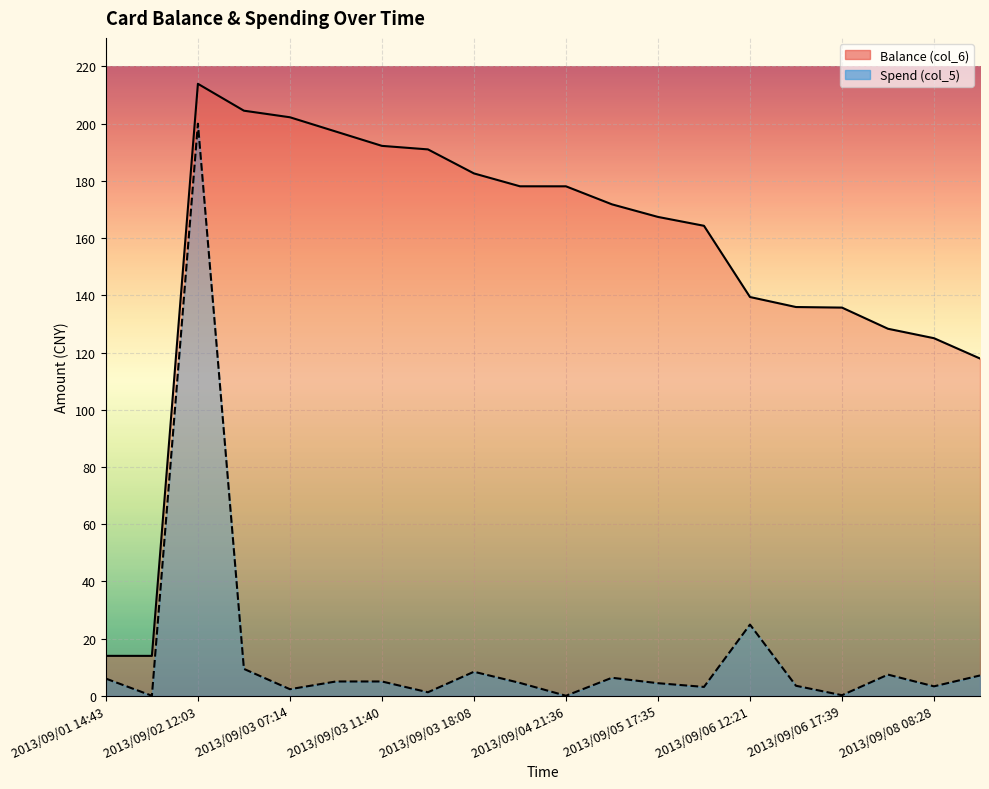

Which series has the largest total across all categories?

Balance (col_6)